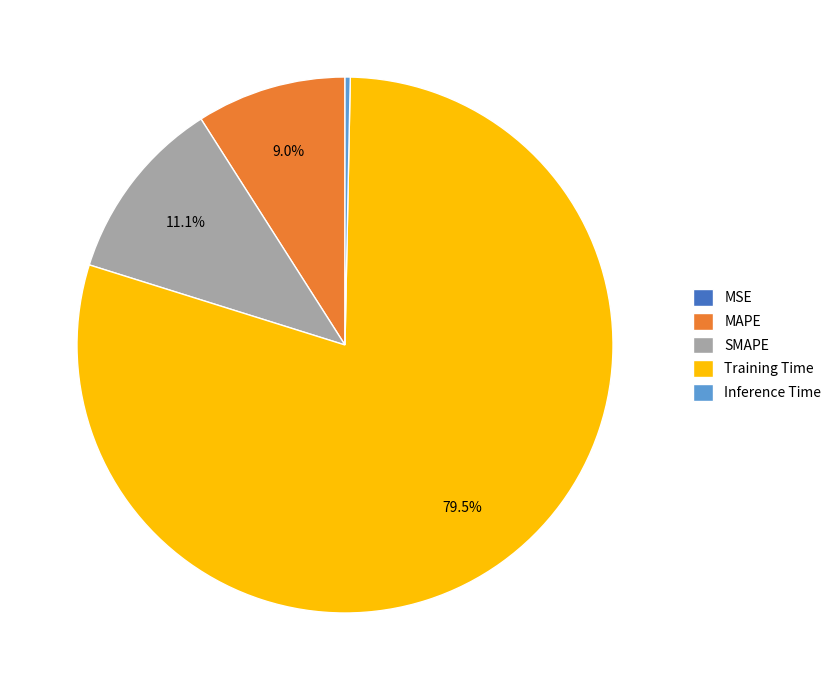

Between Training Time and Inference Time, which is larger?

Training Time